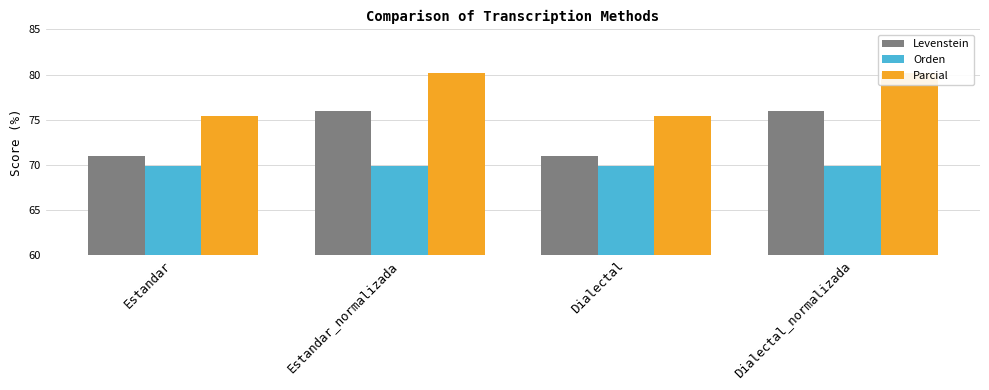

At how many categories does at least one series exceed 74?

4